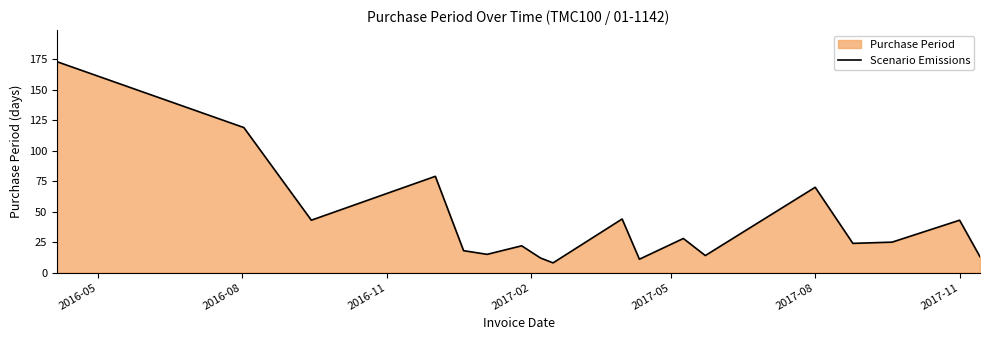

Reading left to right, transcribe all the data shown in this chart.

173	119	43	79	18	15	22	12	8	44	11	28	14	70	24	25	43	13